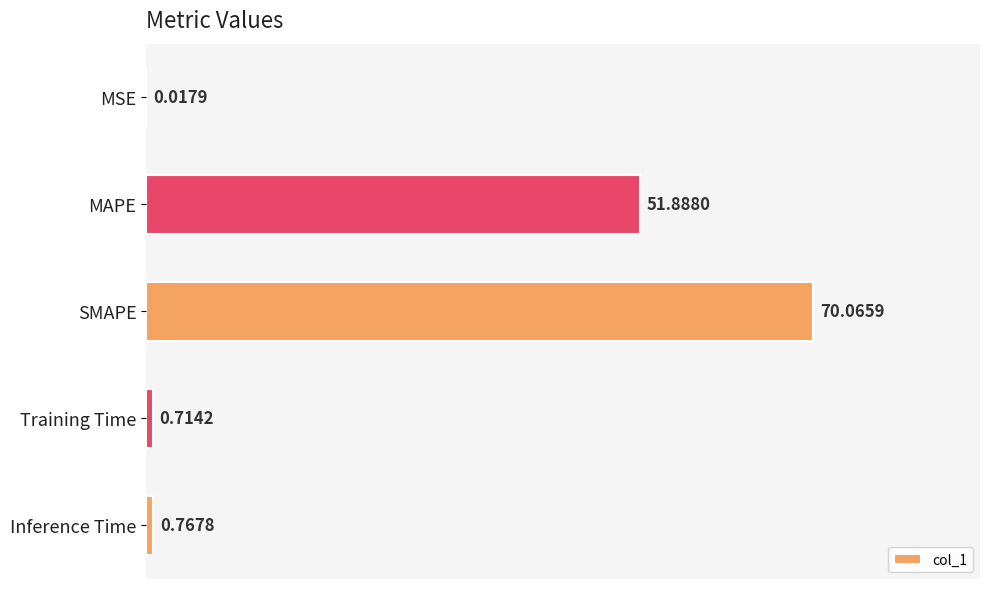

At which category does the chart reach its peak across all series?

SMAPE